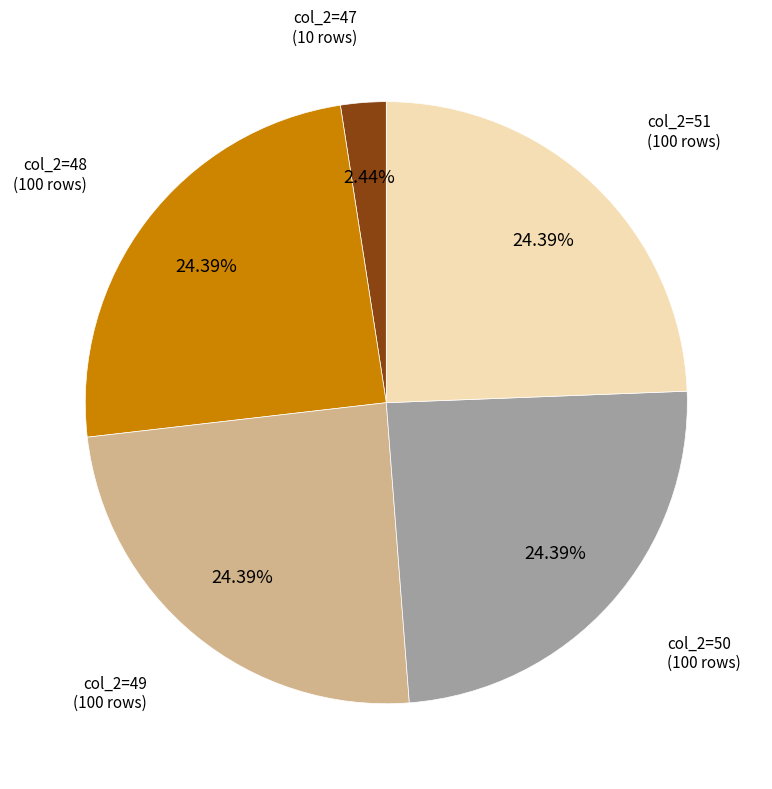

Is there any slice that represents more than half of the pie?

No